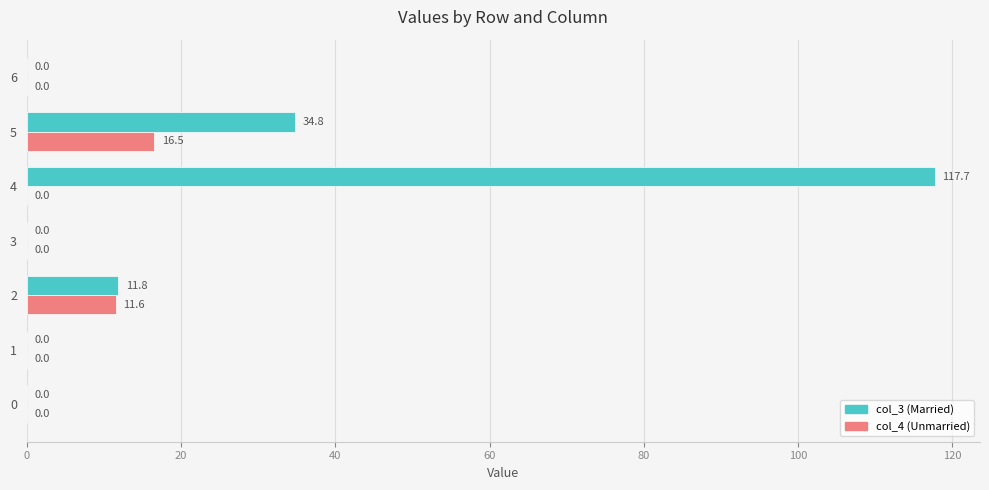

The col_4 (Unmarried) series shows 0.0 at 4. True or false?

True